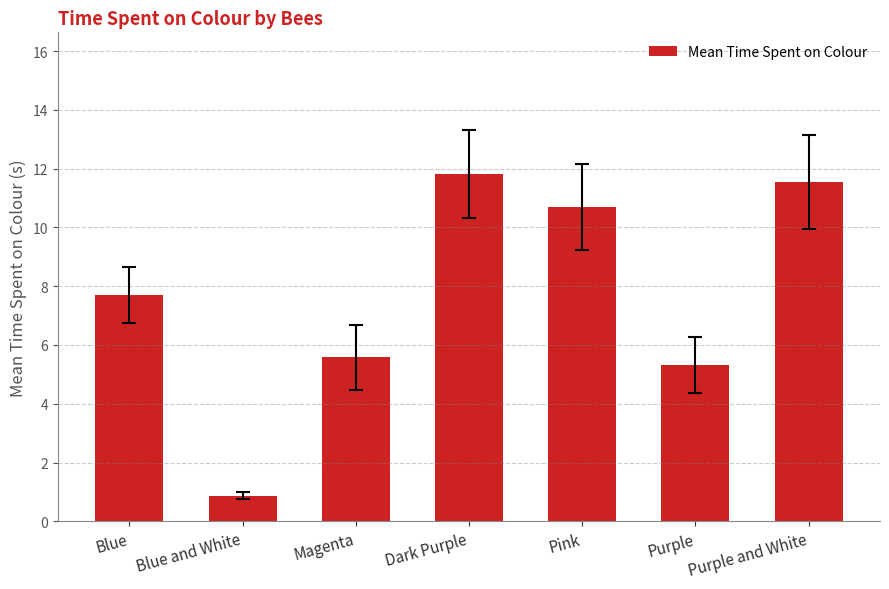

What is the sum of the values at Pink and Dark Purple?

22.5